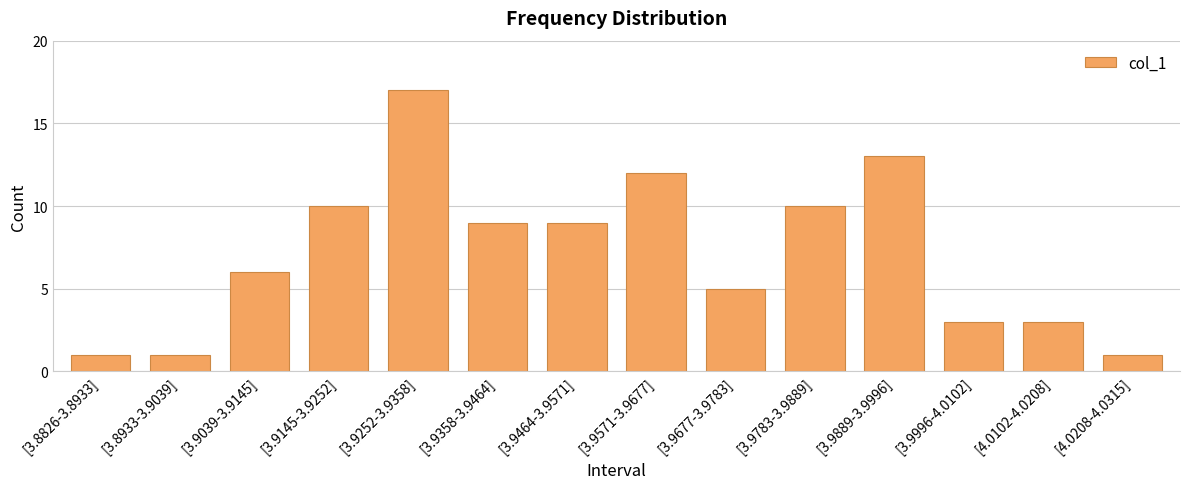

What is the label of the 11th bar from the left?

[3.9889-3.9996]